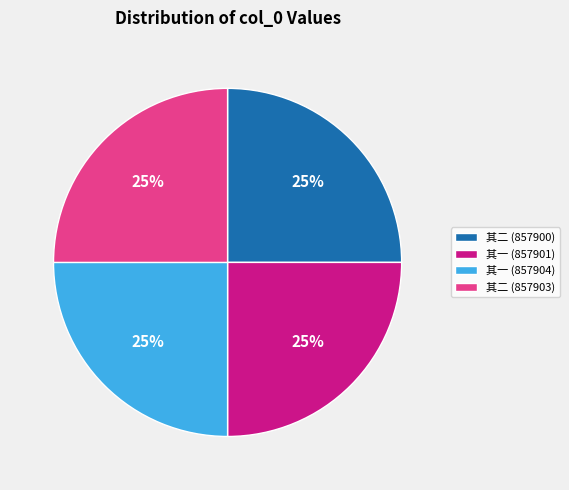

To the nearest percent, what is the average slice percentage?

25%